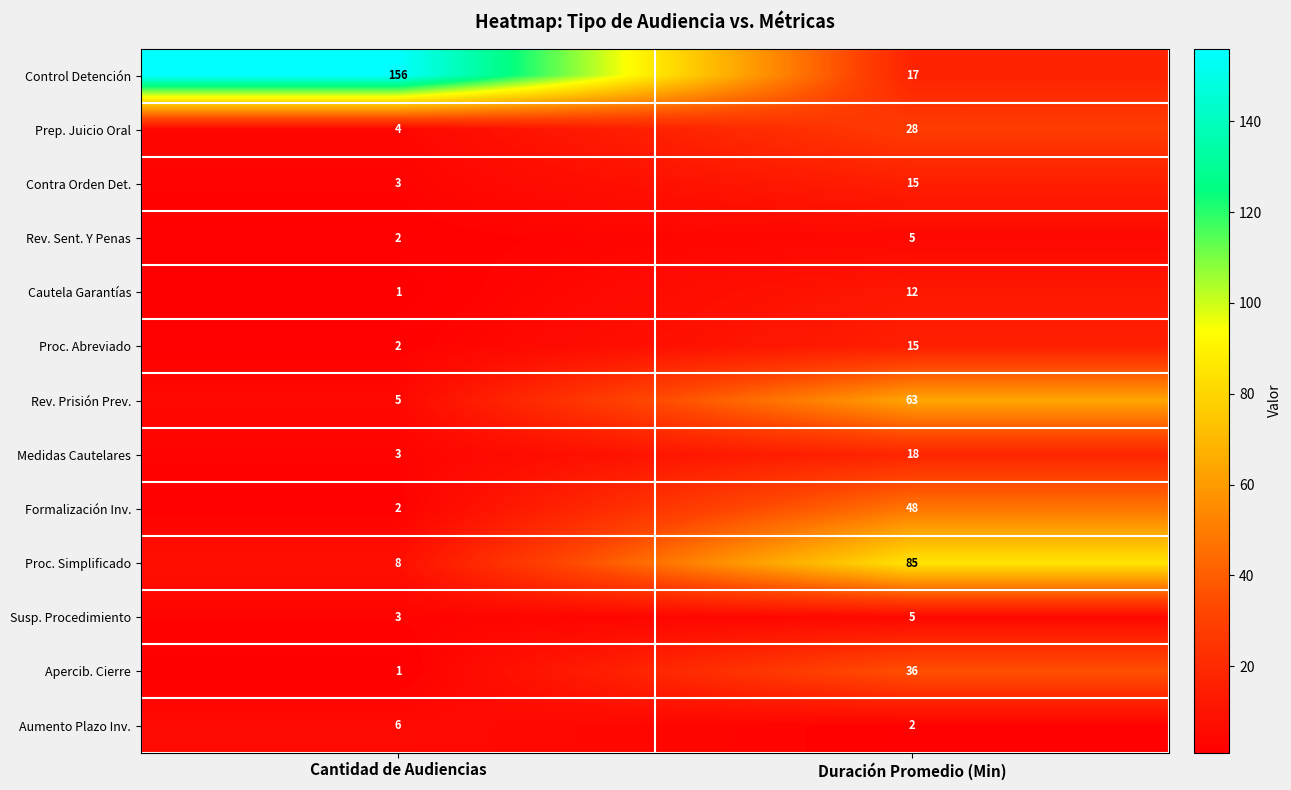

What is the difference between the maximum and minimum values in the Apercib. Cierre series?

35